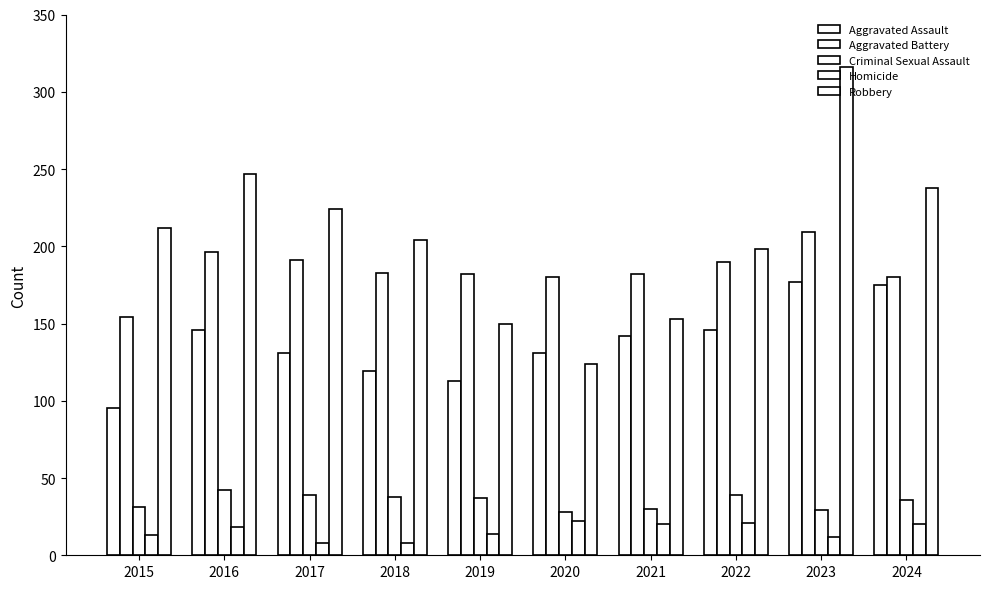

Which category has the lowest value in the Homicide series?

2017